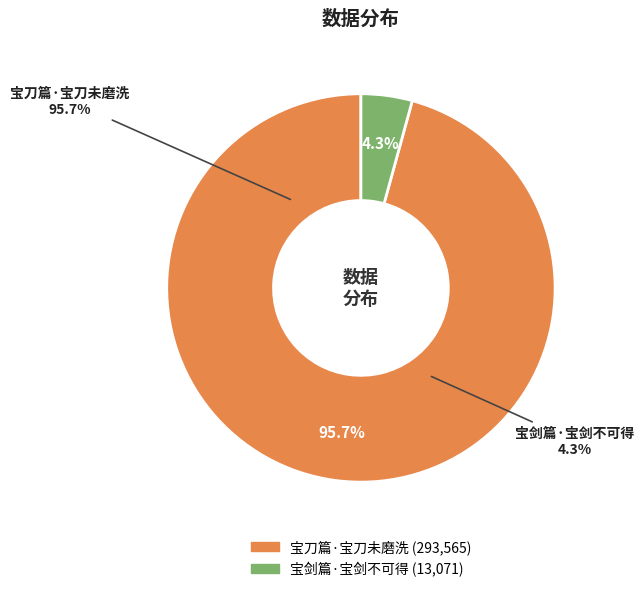

Which category has the smallest portion of the pie?

宝剑篇·宝剑不可得